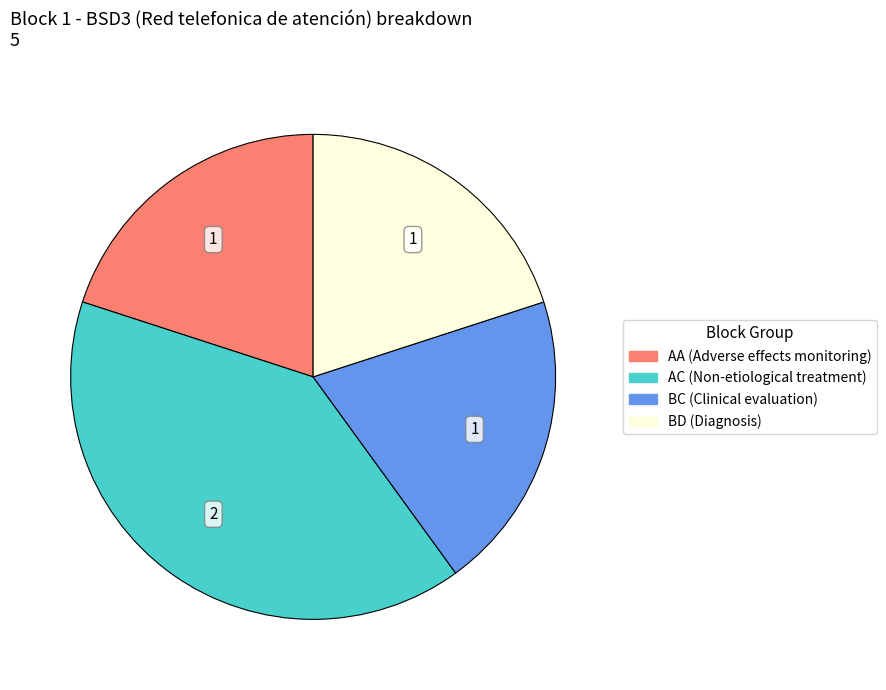

Count the number of slices in the pie.

4